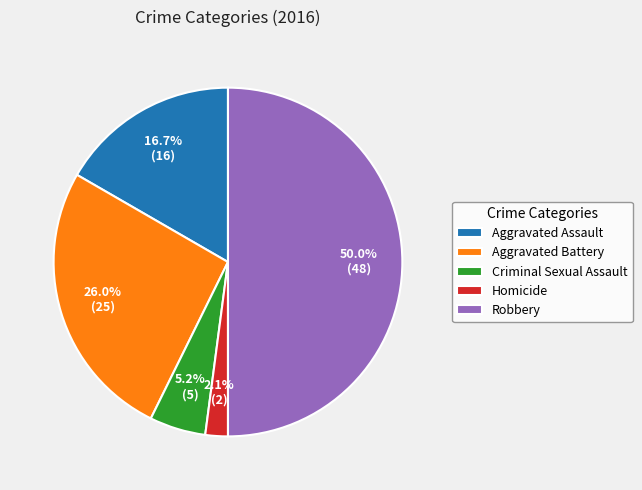

Between Aggravated Assault and Homicide, which is larger?

Aggravated Assault